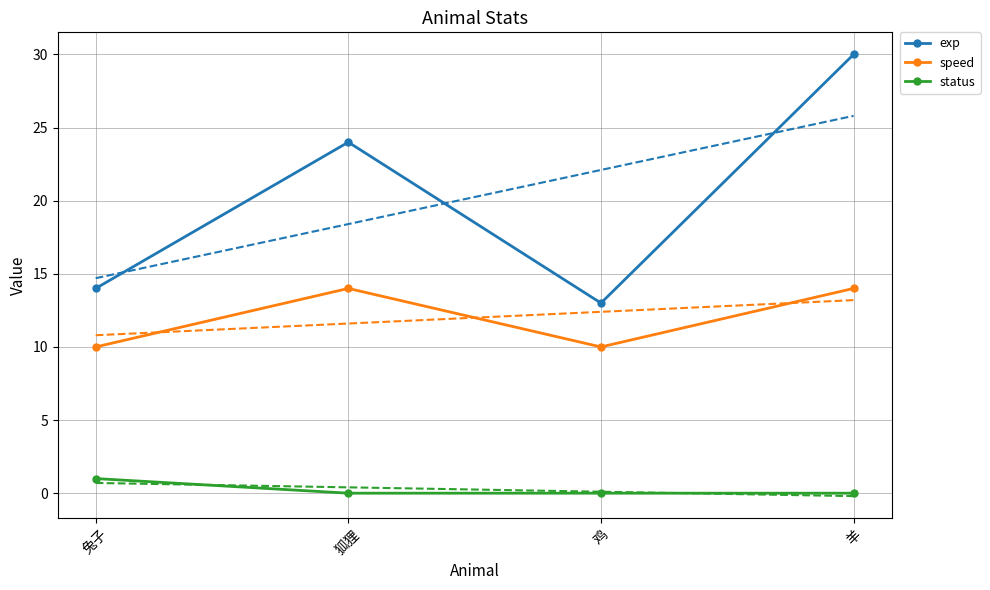

What is the maximum value for exp?

30